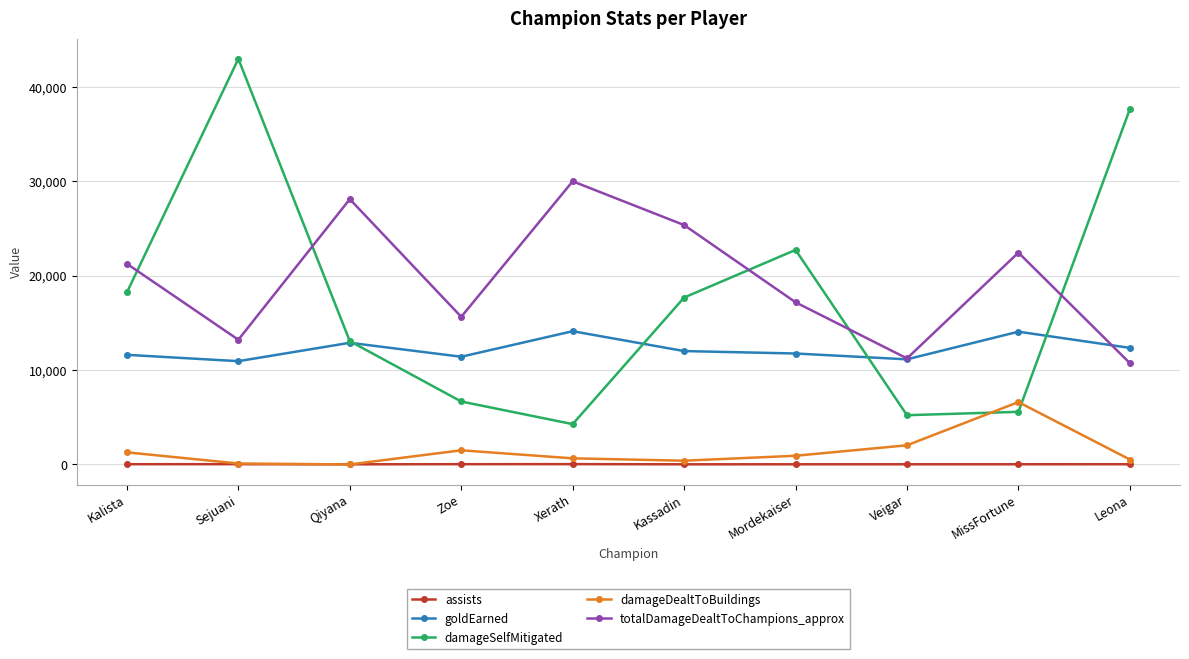

How many categories are shown in the chart?

10